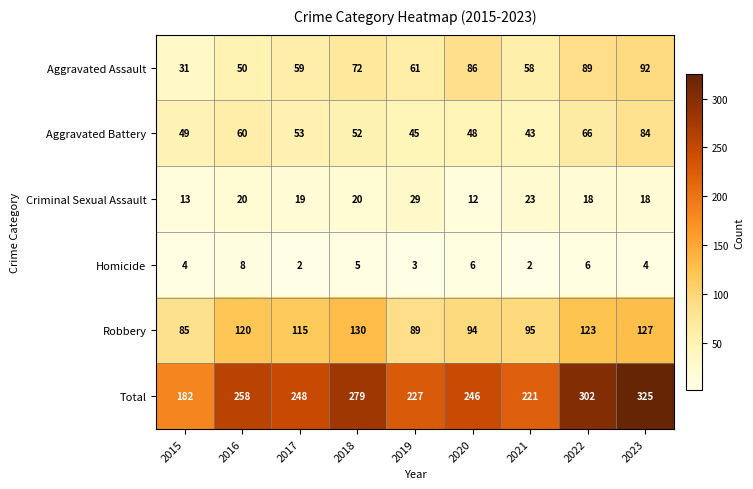

Is it true that Homicide equals 3 at 2019?

True